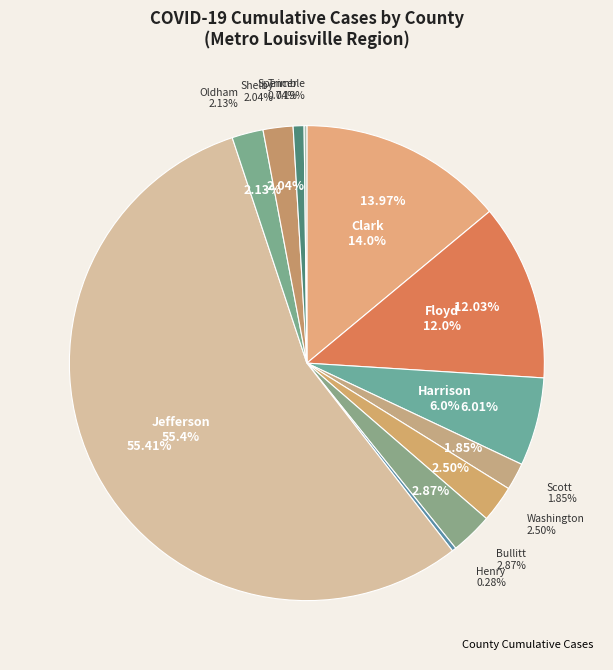

Is it true that Henry is 6% of the pie?

False